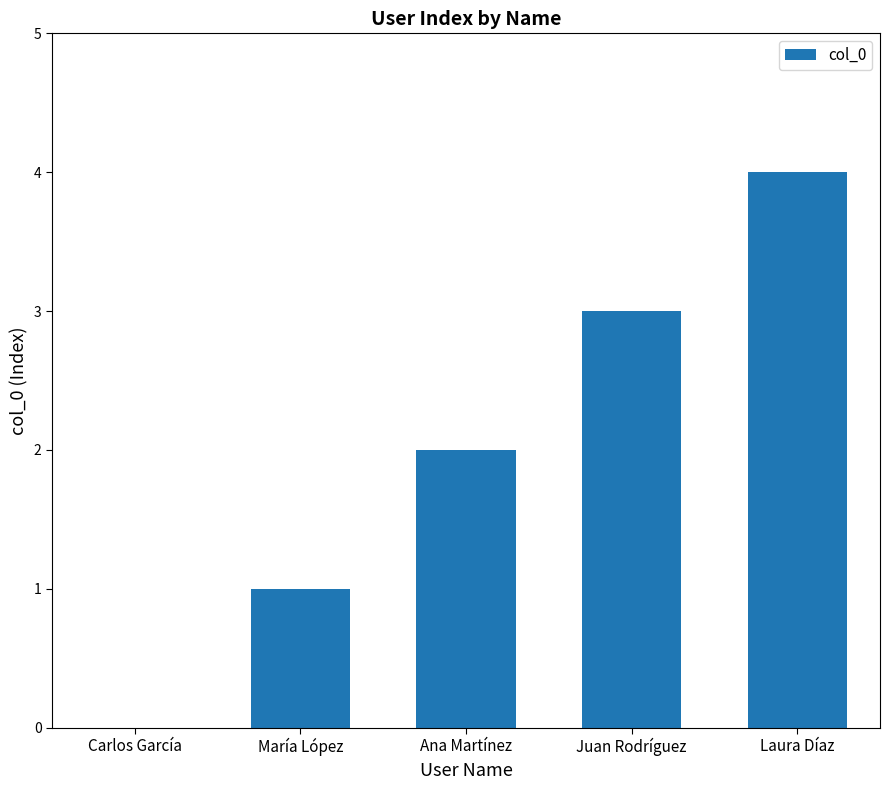

Does the chart contain stacked bars?

No